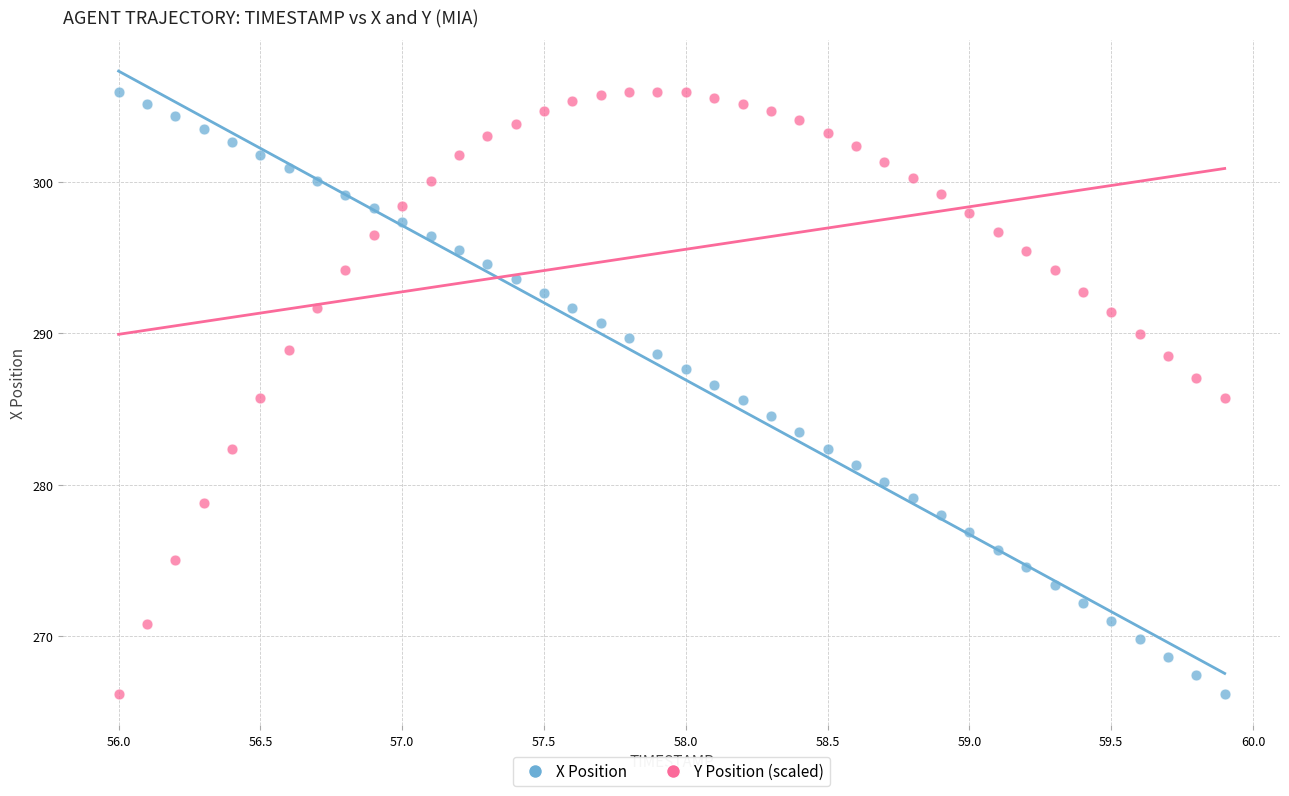

What is the X range (max minus min) for the scatter plot?

3.9